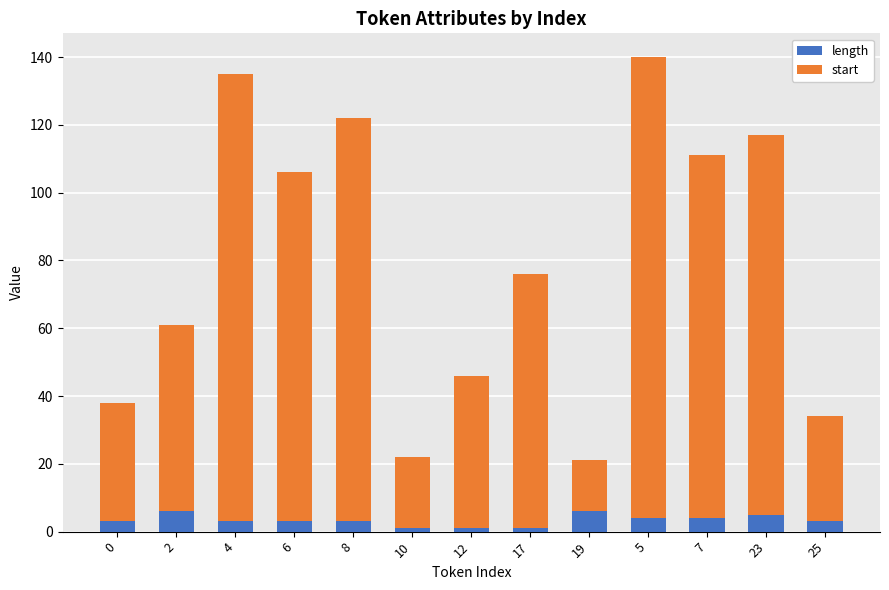

What is the total value across all series at 25?

34